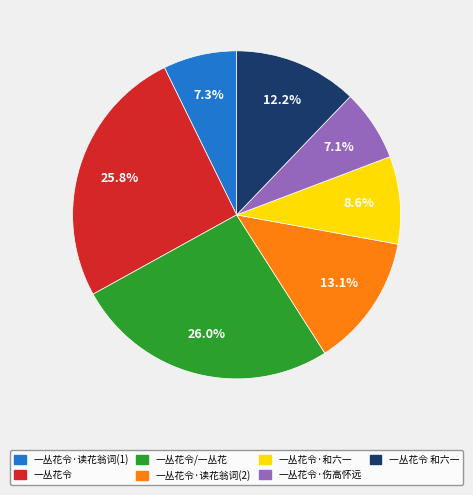

What is the total percentage of 一丛花令/一丛花 and 一丛花令·伤高怀远?

33.1%